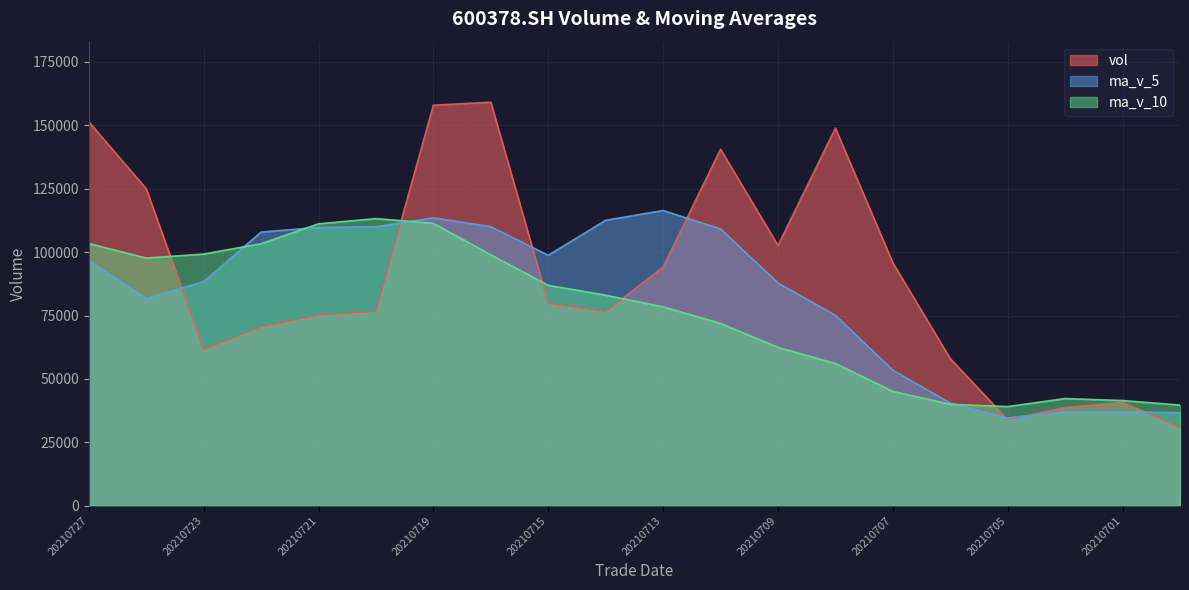

How many times do ma_v_5 and vol cross each other?

7